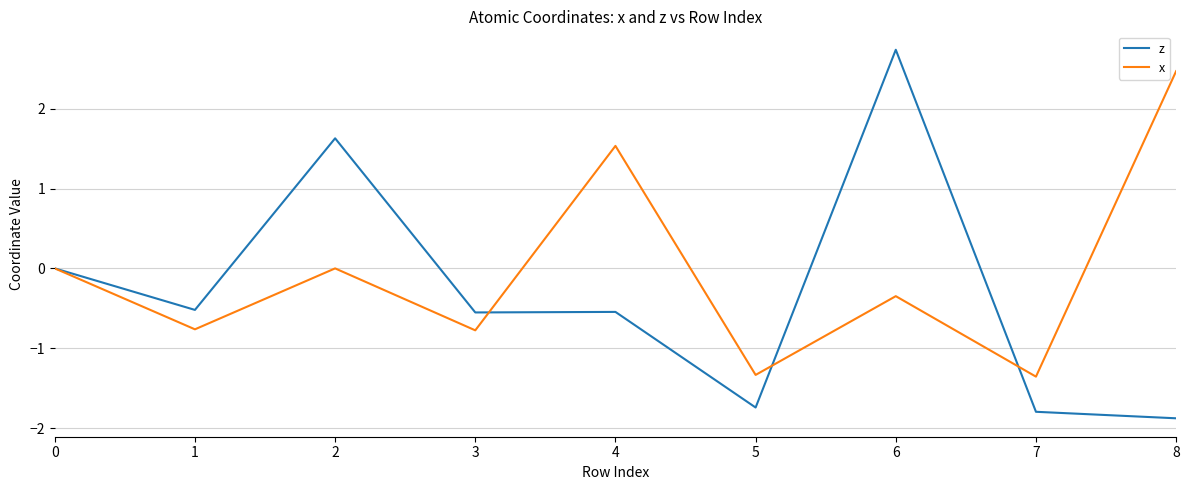

The z series shows -0.5 at 7. True or false?

False